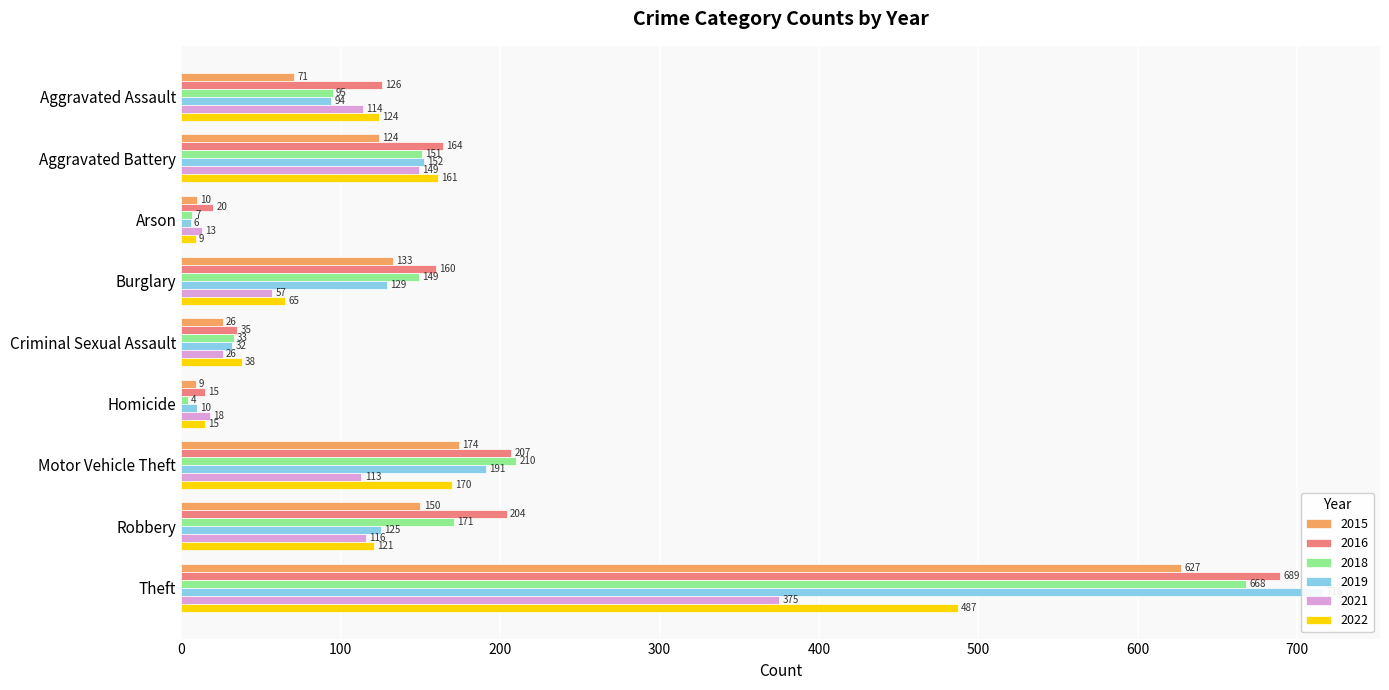

What are all the series names shown in the legend?

2015, 2016, 2018, 2019, 2021, 2022